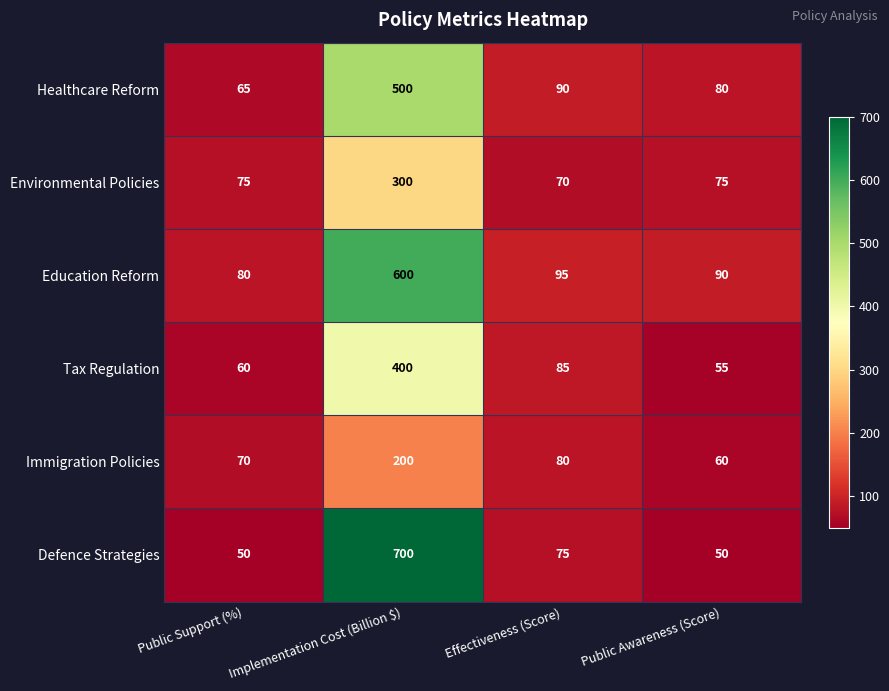

Rank the series by their maximum value, from highest to lowest.

Defence Strategies, Education Reform, Healthcare Reform, Tax Regulation, Environmental Policies, Immigration Policies